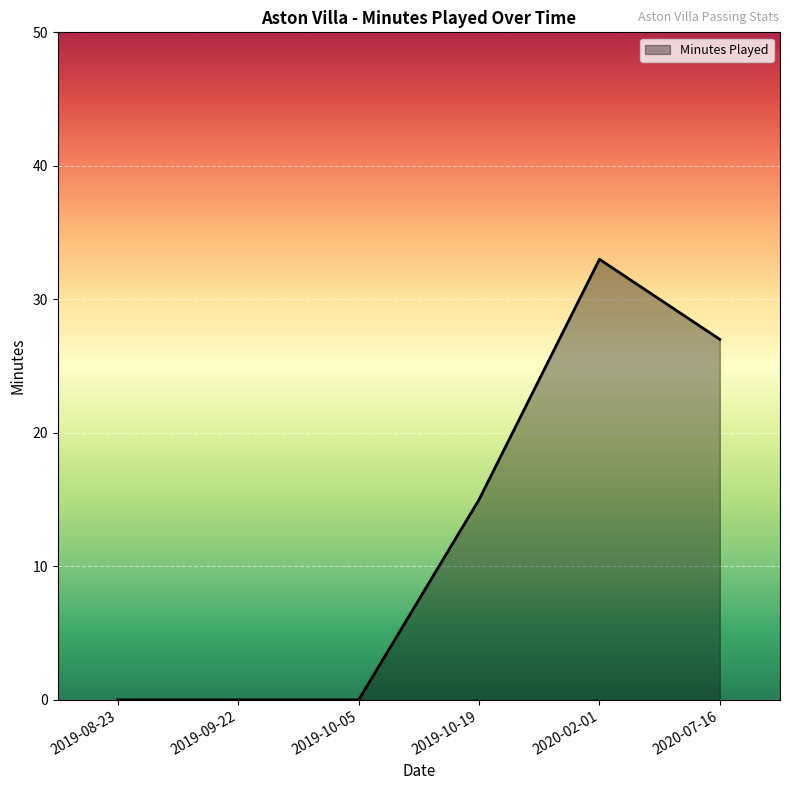

What is the difference between the maximum and minimum values?

33